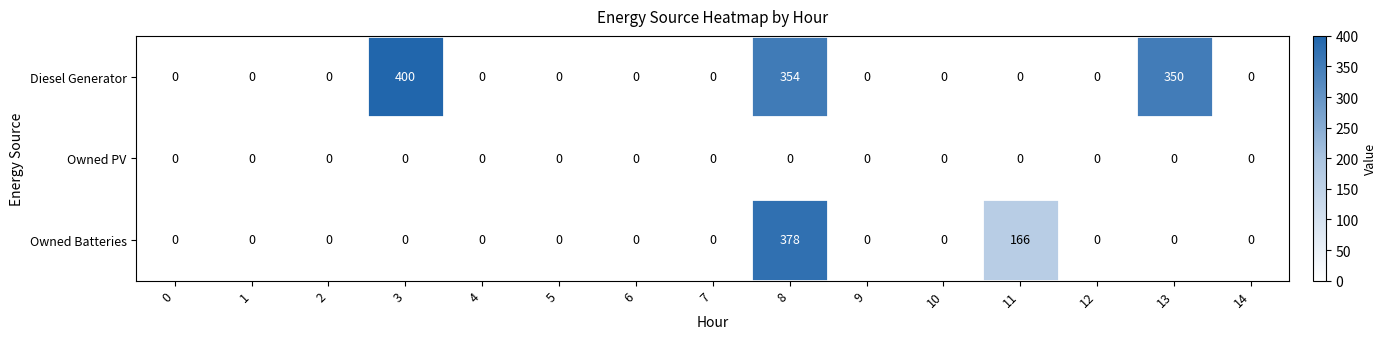

The Diesel Generator series shows 94 at 3. True or false?

False